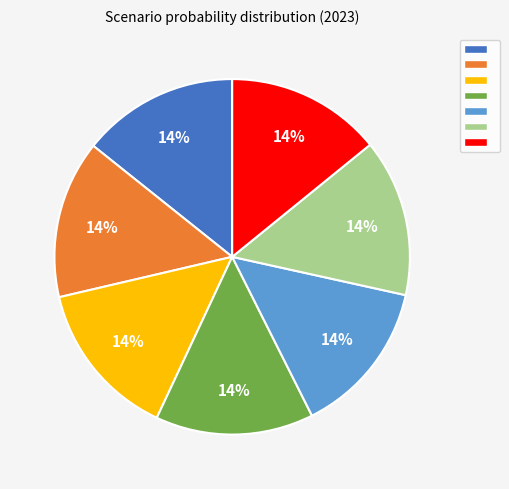

To the nearest percent, what is the average slice percentage?

14%